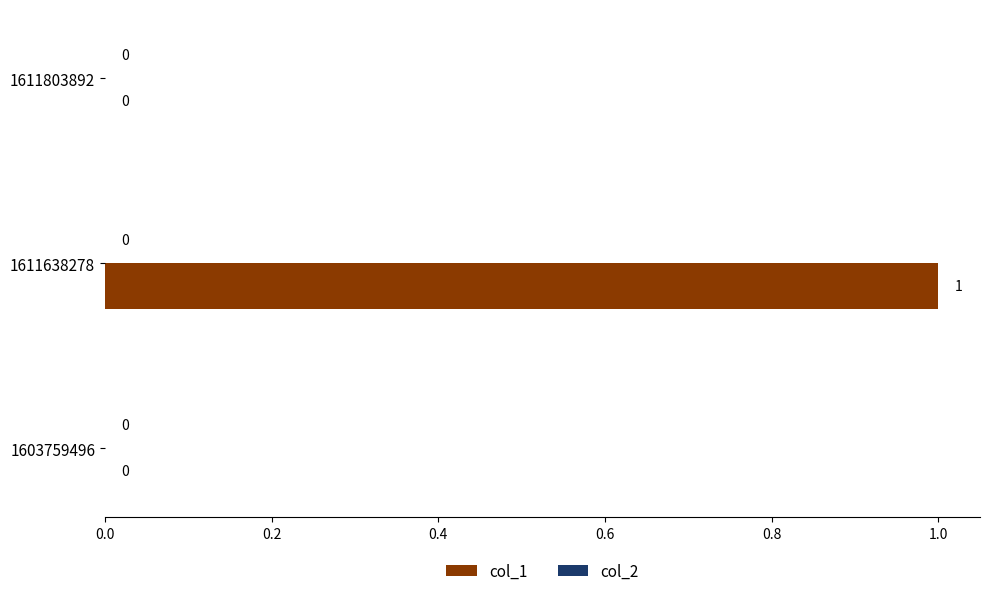

How many series are shown in this chart?

1